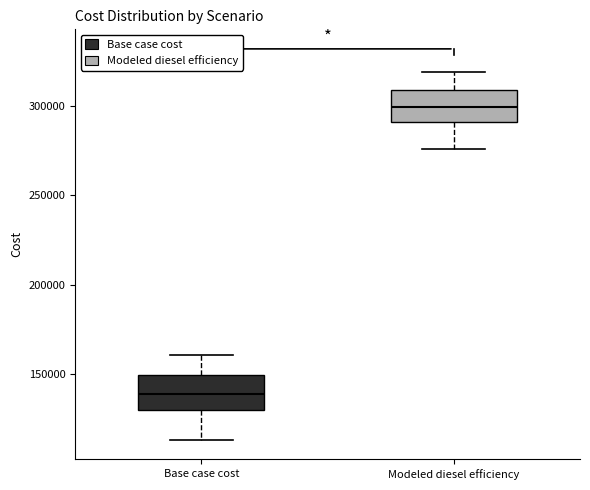

Reading left to right, transcribe this box plot: for each box, give where its median line is, the range the box spans, and where its two whiskers end, as read against the y-axis. The values are not printed on the chart, so give them approximately, as read against the axis.

Base case cost: median 140000, box 130000 to 150000, whiskers 115000 to 160000
Modeled diesel efficiency: median 300000, box 290000 to 310000, whiskers 275000 to 320000